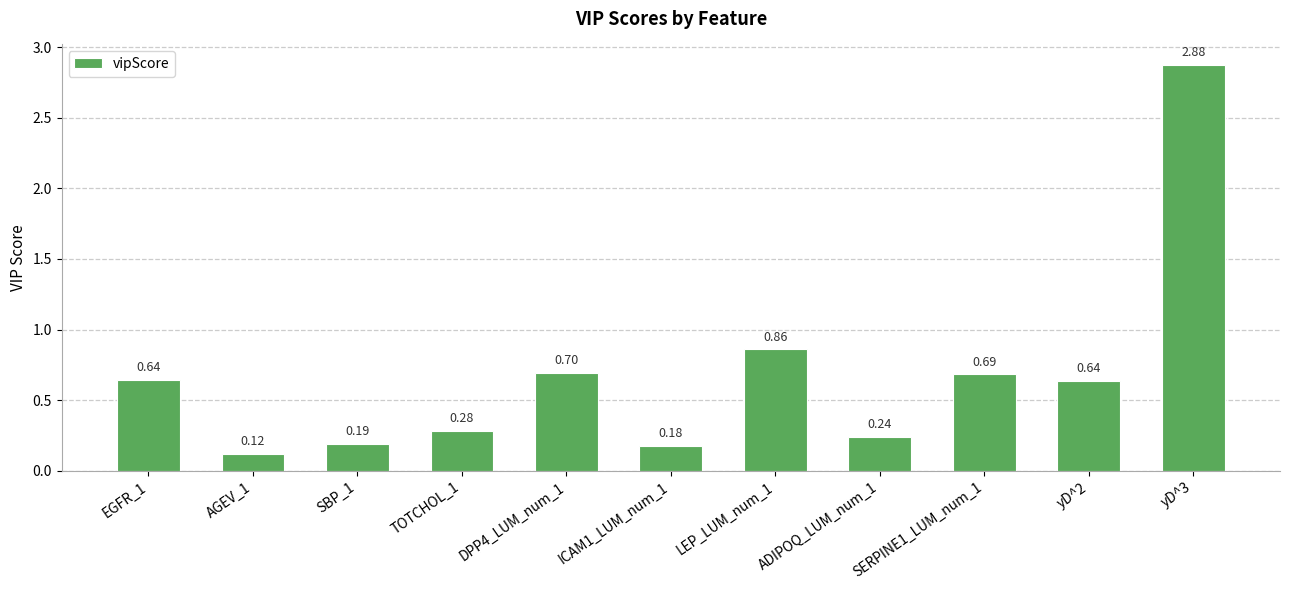

What is the label of the 8th bar from the left?

ADIPOQ_LUM_num_1